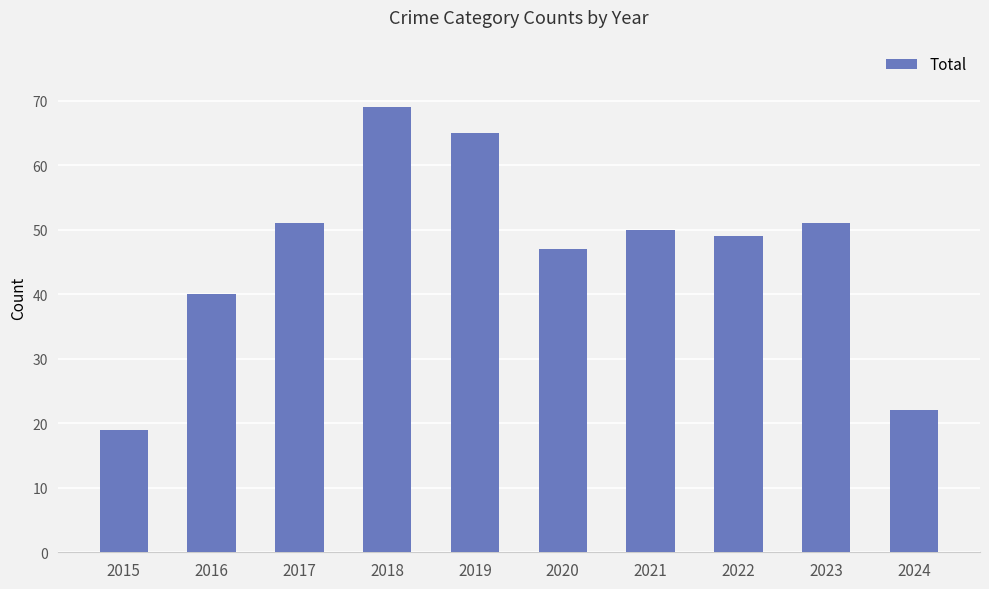

What is the maximum value shown in the chart?

69